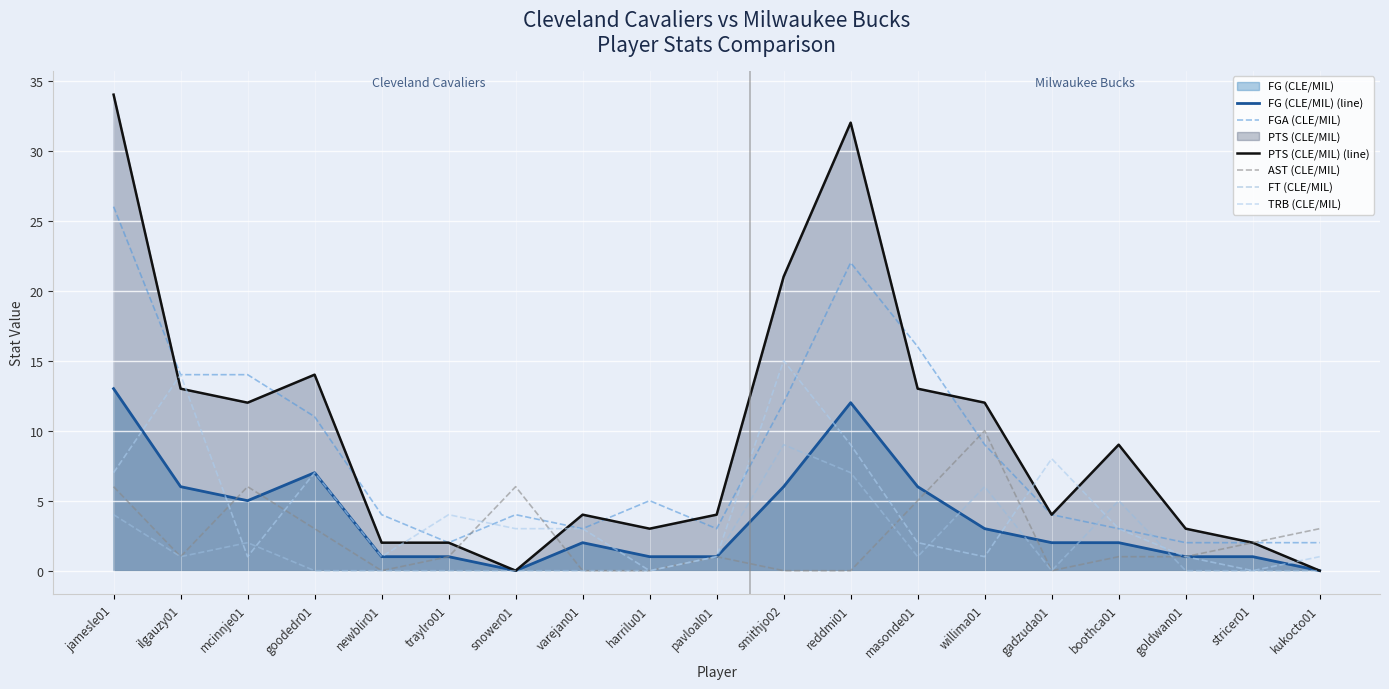

What are all the series names shown in the legend?

FG (CLE/MIL) (line), FGA (CLE/MIL), PTS (CLE/MIL) (line), AST (CLE/MIL), FT (CLE/MIL), TRB (CLE/MIL)